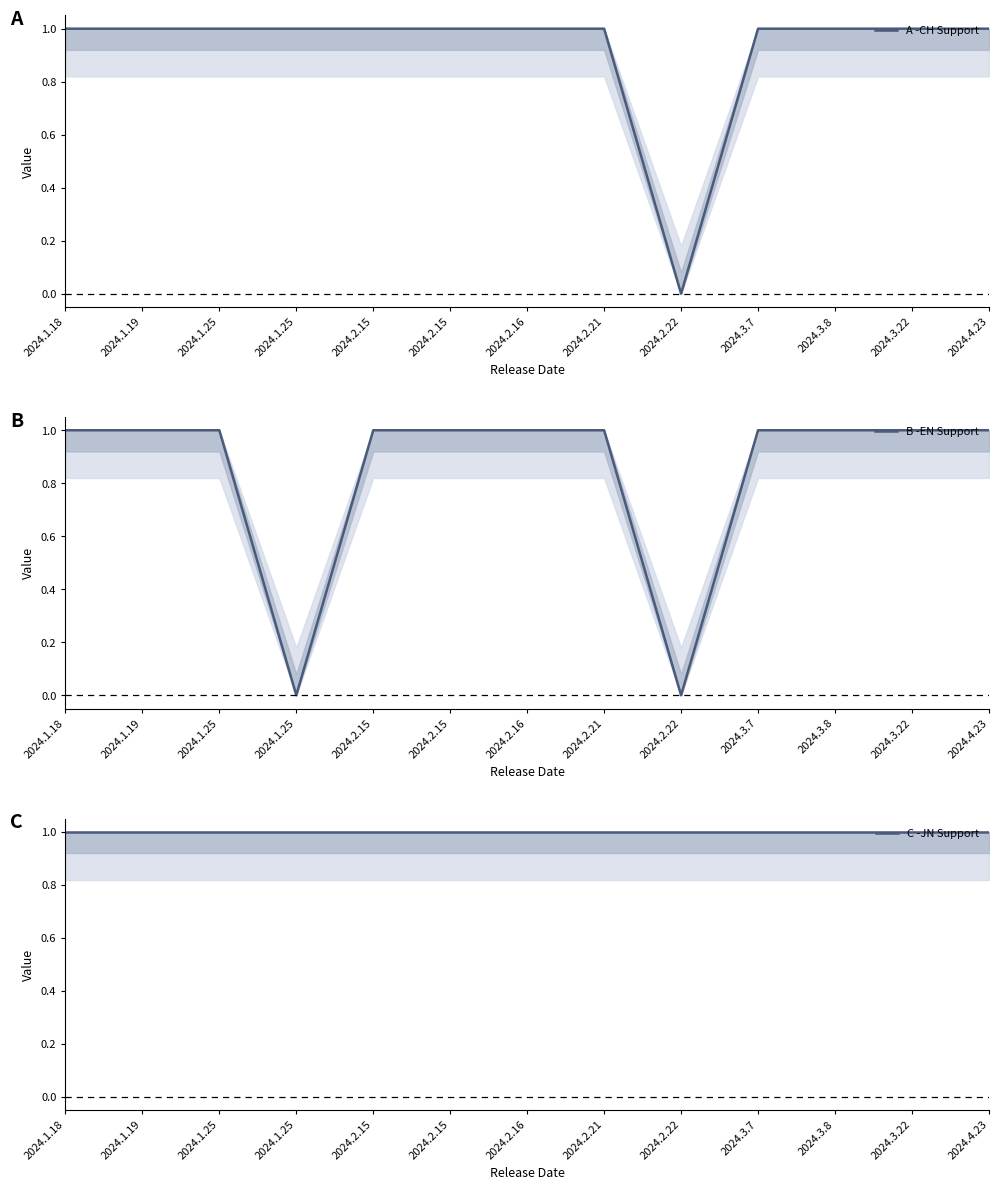

What is the average value of the C -JN Support series?

1